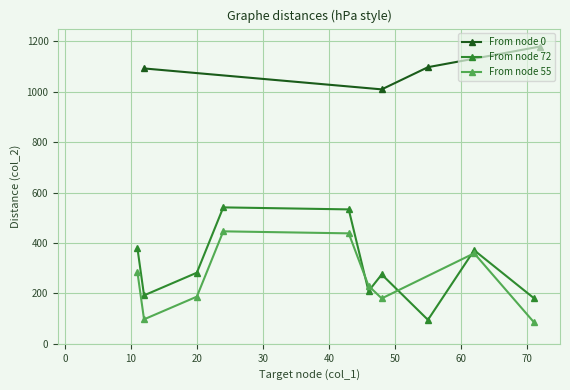

What is the highest value of the From node 0 series?

1179